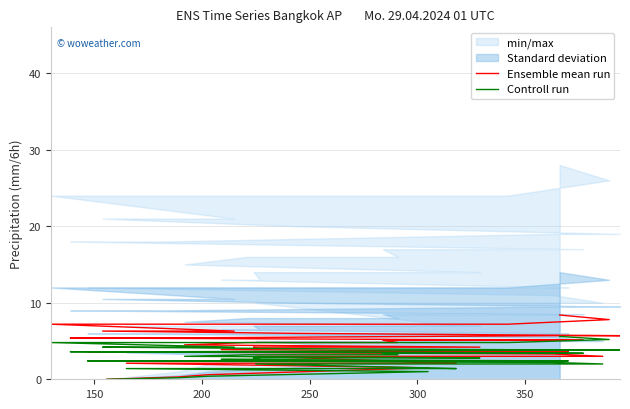

How many lines are shown in the chart?

2